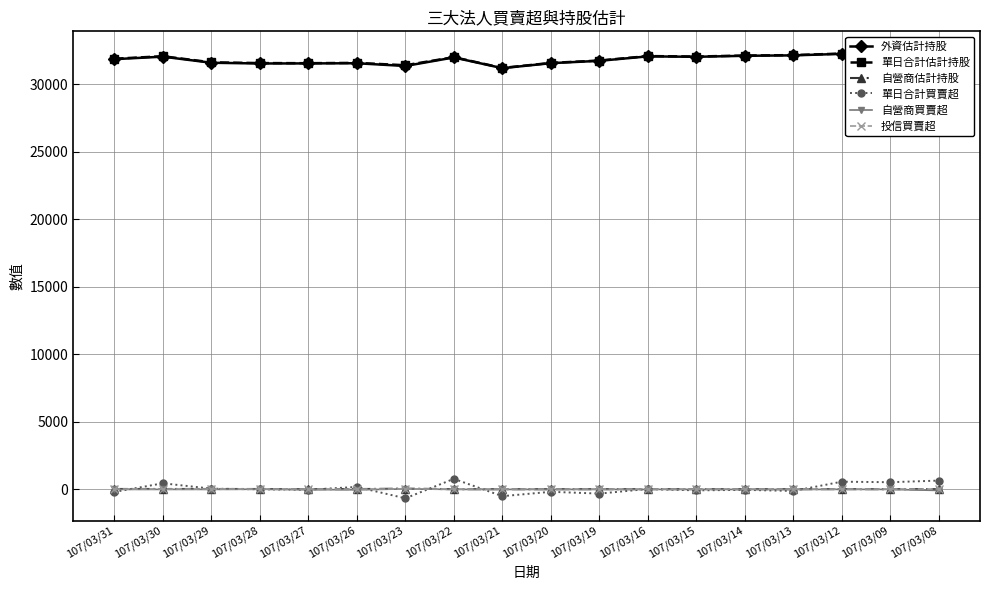

Is this an area chart (filled region under the line)?

No